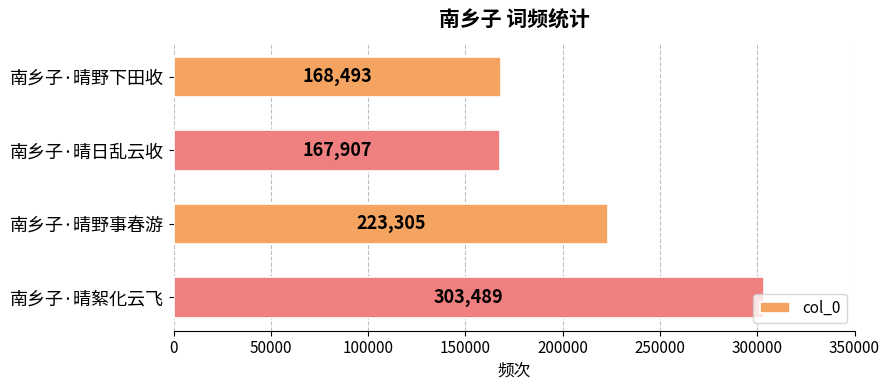

What value does the data have at 南乡子·晴野下田收?

168493